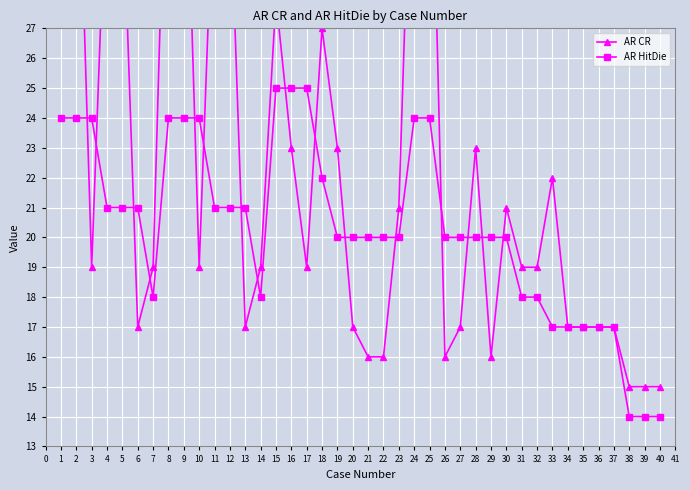

What is the highest value of the AR HitDie series?

25